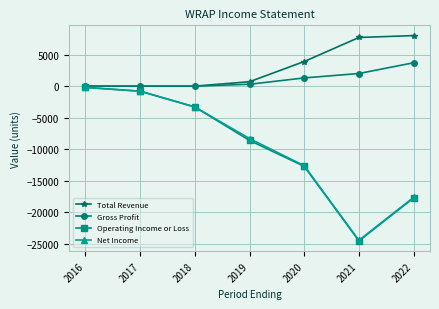

Count the number of categories in the chart.

7